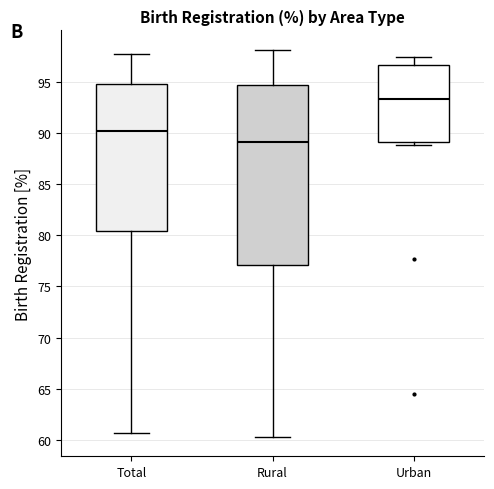

Where is the lower edge of the box for Urban on the y-axis? The values are not printed on the chart, so give them approximately, as read against the axis.

89.0